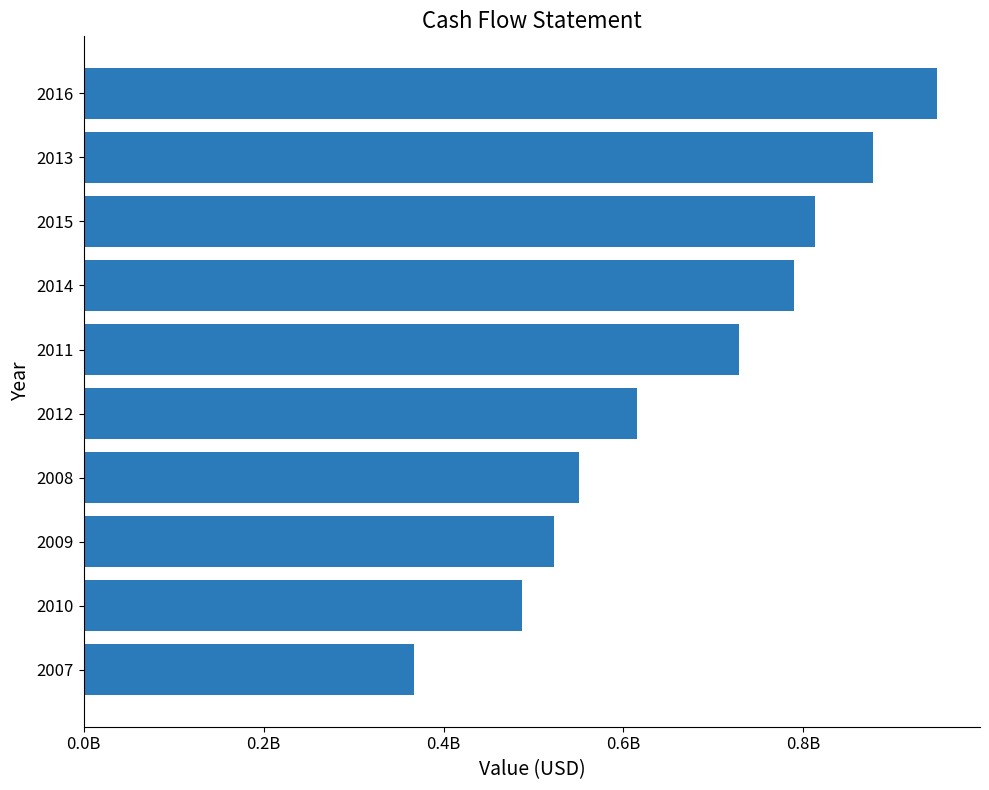

Rank the categories by value from highest to lowest.

2016, 2013, 2015, 2014, 2011, 2012, 2008, 2009, 2010, 2007